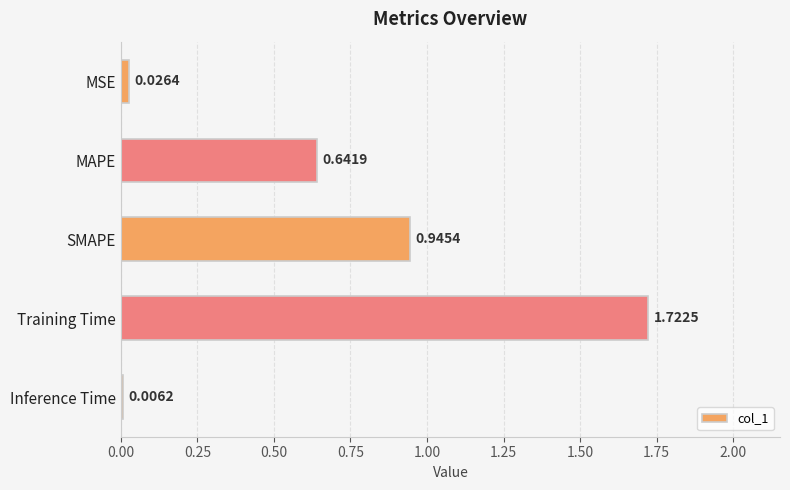

How many data points does each series have?

5